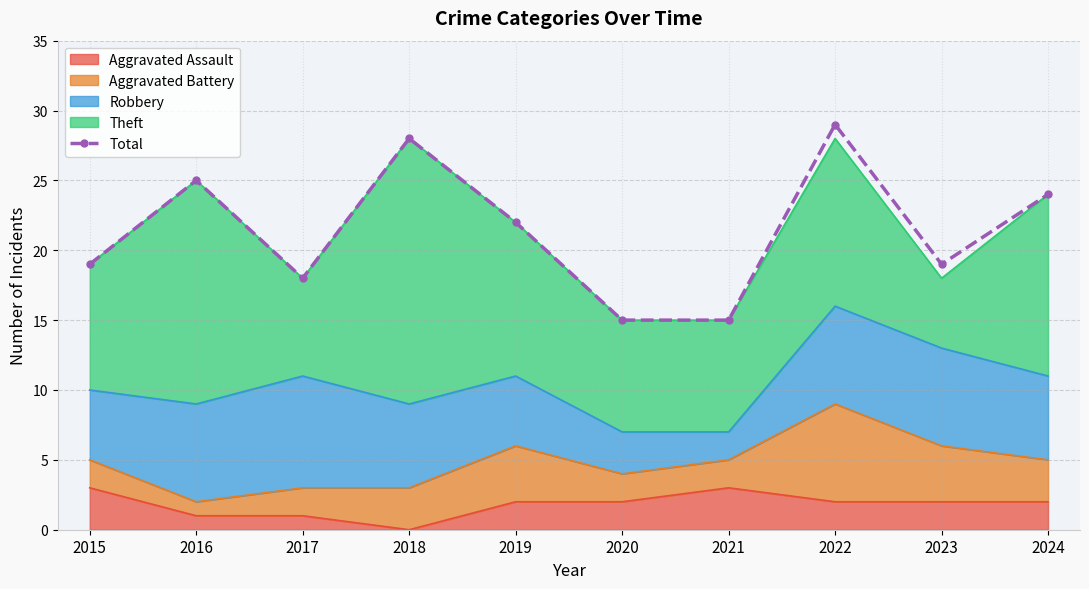

List the labels in order of value, largest first.

2022, 2018, 2016, 2024, 2019, 2015, 2023, 2017, 2020, 2021